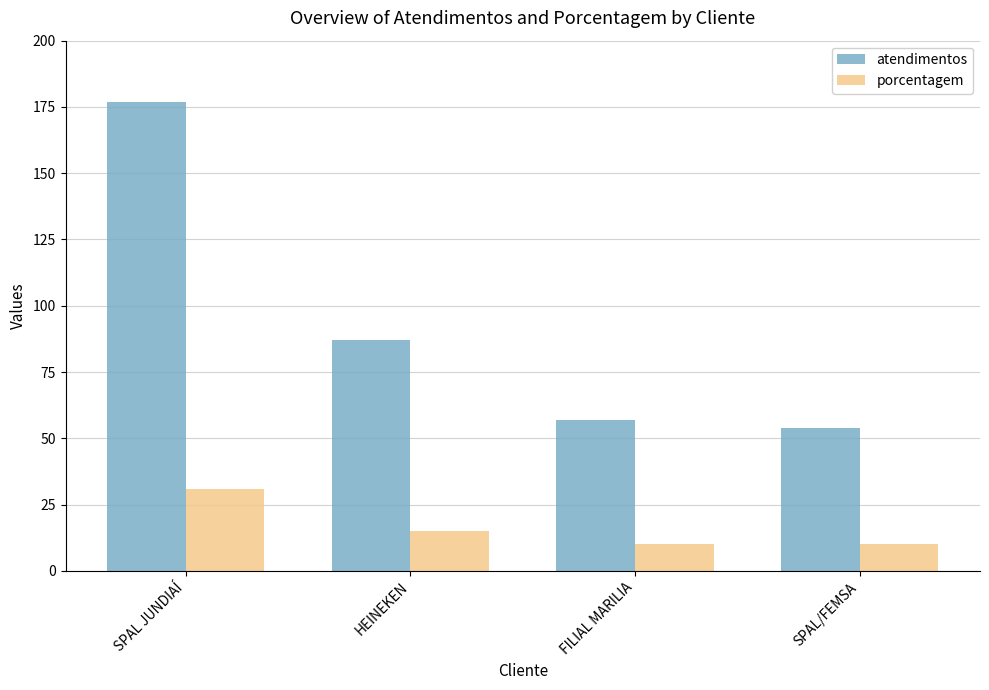

How many distinct data groups are displayed?

2